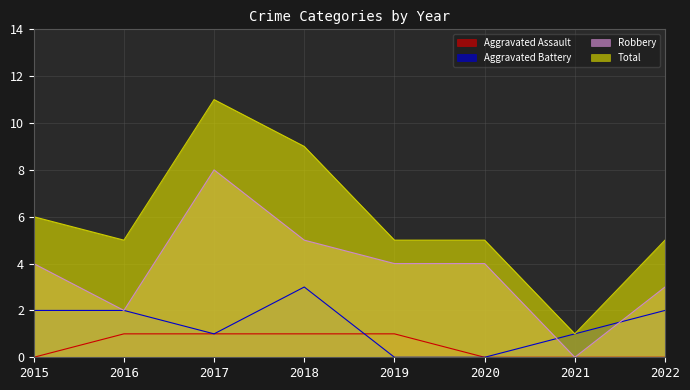

List the labels in order of Aggravated Assault value, smallest first.

2015, 2020, 2021, 2022, 2016, 2017, 2018, 2019